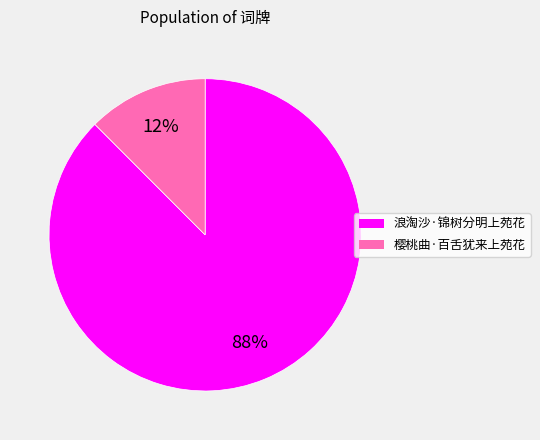

True or false: 樱桃曲·百舌犹来上苑花 accounts for 1% of the total.

False